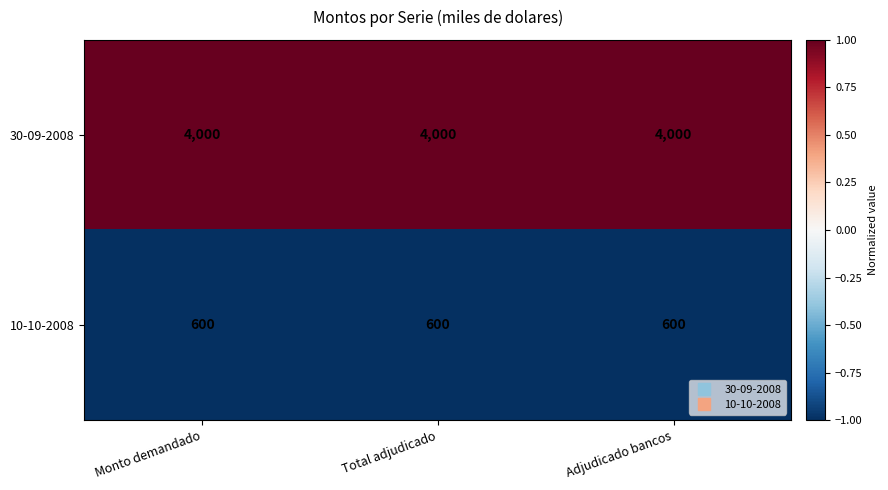

At how many categories does at least one series exceed 1938?

3